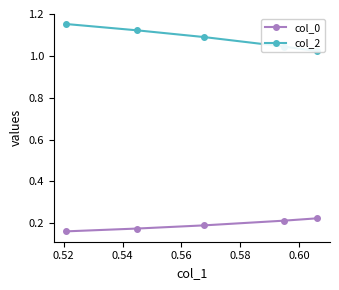

Count the col_0 values in the range 0 to 1.

5